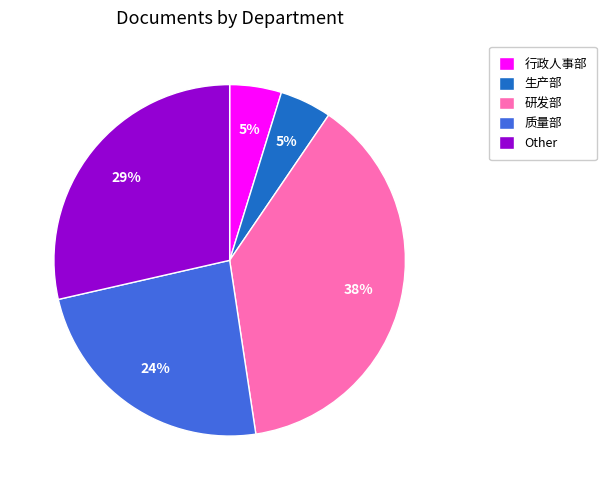

What is the largest slice in the pie chart?

研发部